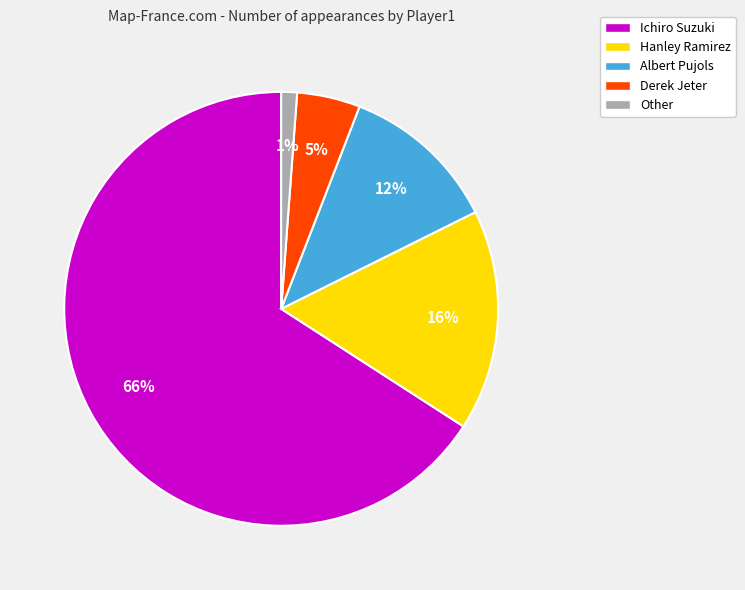

To the nearest percent, what portion does Other represent?

1%